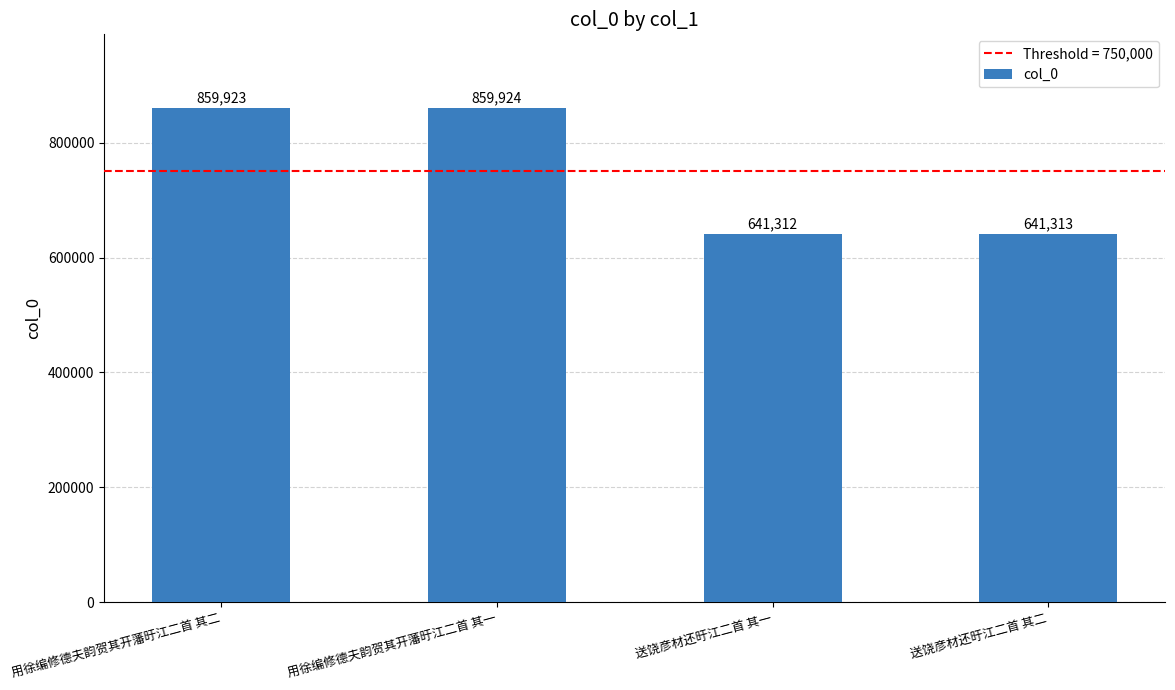

Rank the categories by value from highest to lowest.

用徐编修德夫韵贺其开藩旴江二首 其一, 用徐编修德夫韵贺其开藩旴江二首 其二, 送饶彦材还旴江二首 其二, 送饶彦材还旴江二首 其一